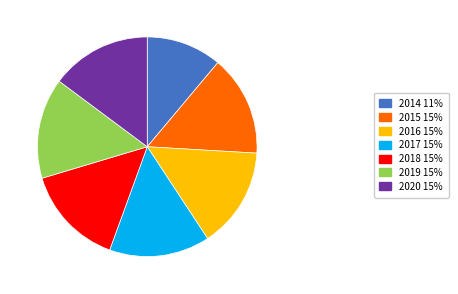

True or false: 2020 accounts for 15% of the total.

True